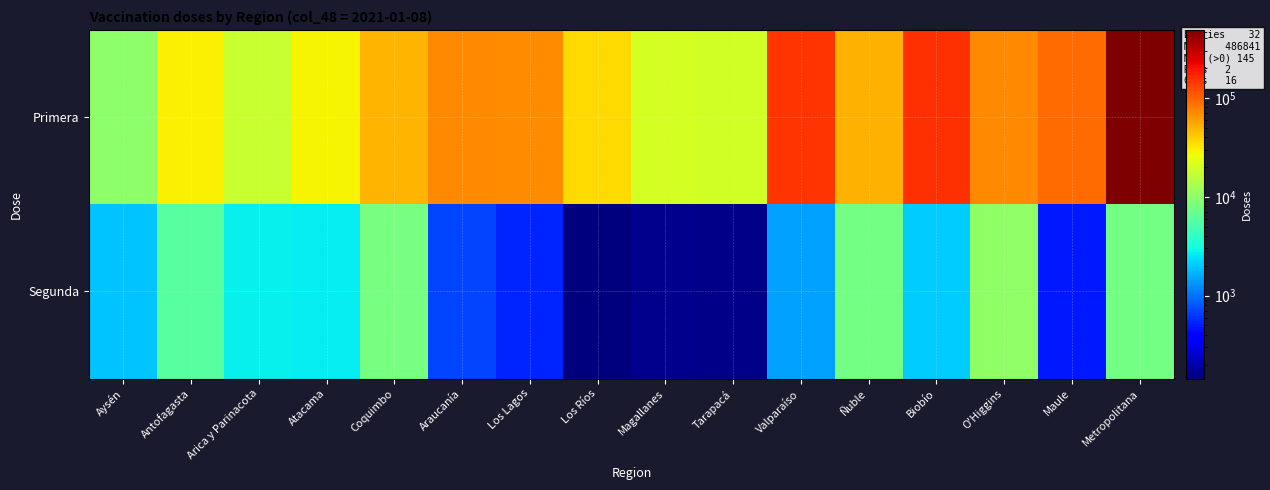

Which series changed the most between Aysén and Araucanía?

Primera